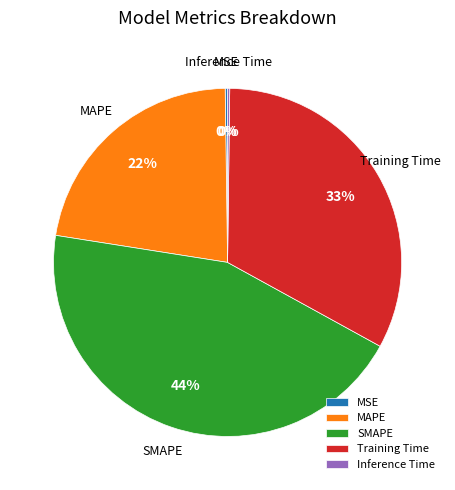

To the nearest percent, what is the average slice percentage?

20%